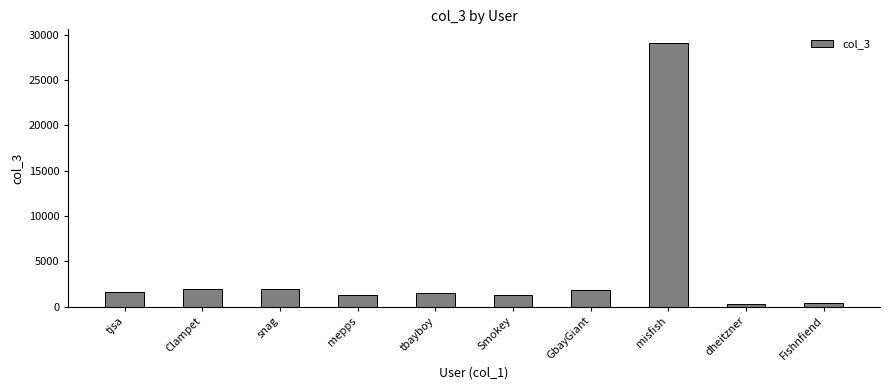

How many data points are less than 1578?

5